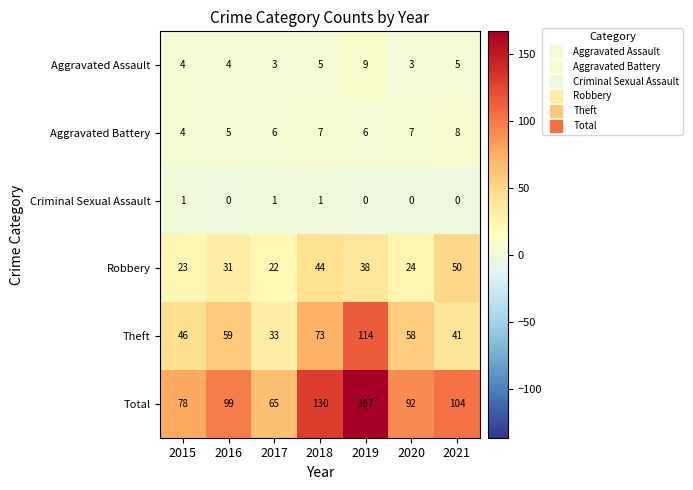

The value of Aggravated Assault at 2015 is 6. True or false?

False